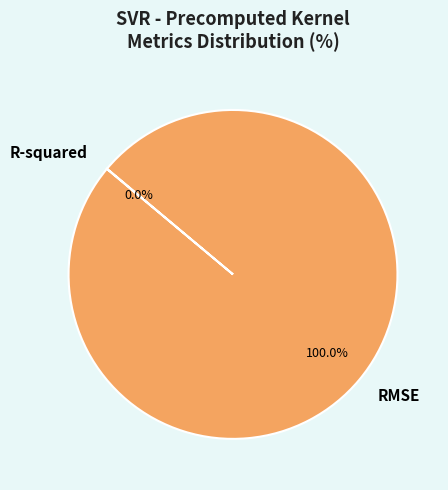

Which category has the biggest portion of the pie?

RMSE